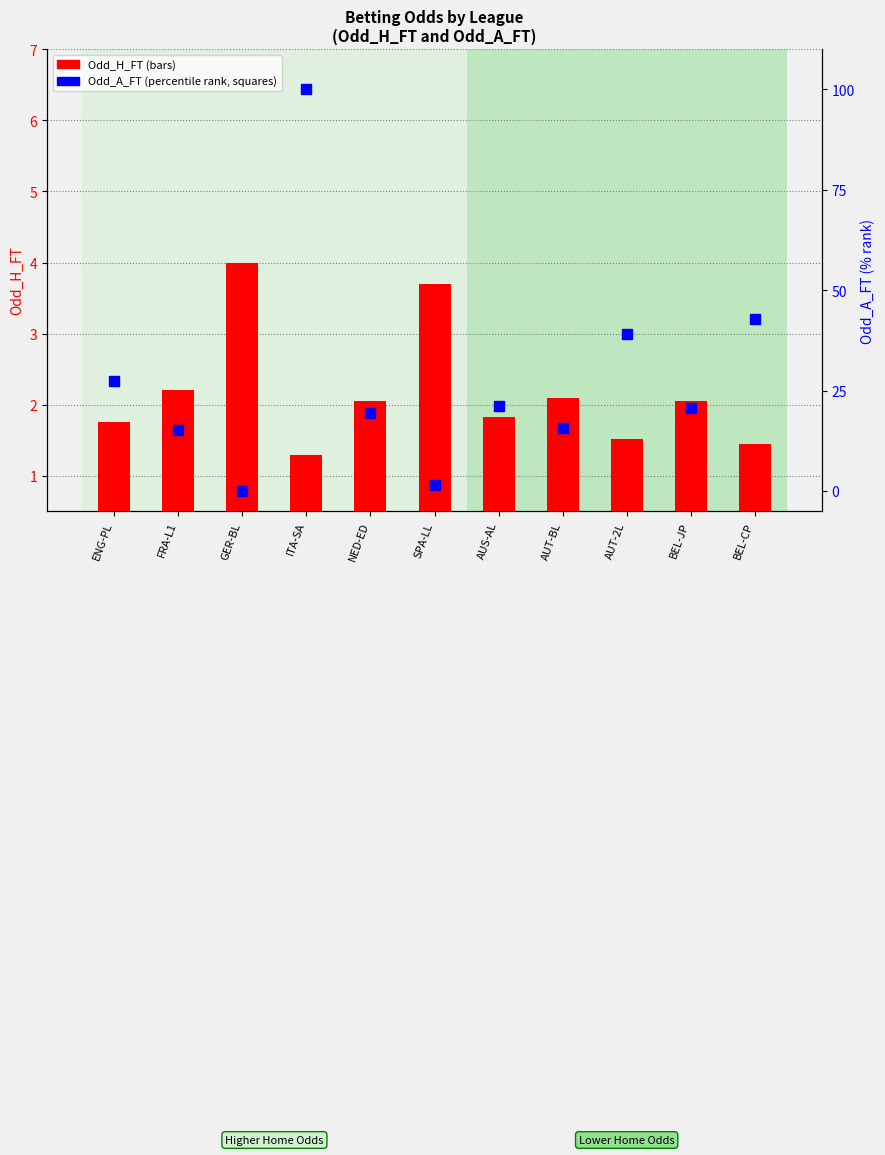

Which series reaches the maximum Y coordinate?

Odd_A_FT (percentile)